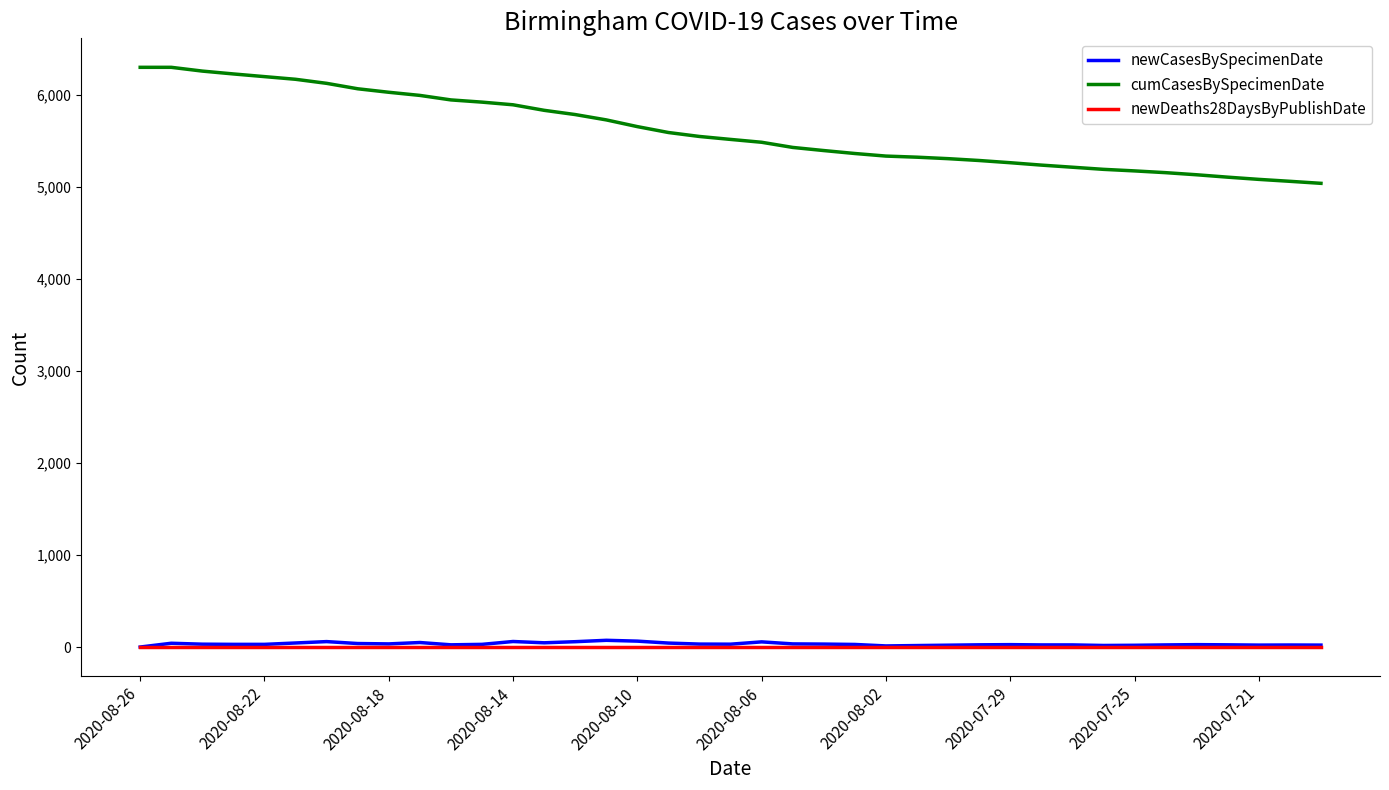

What is the maximum value shown in the chart?

6296